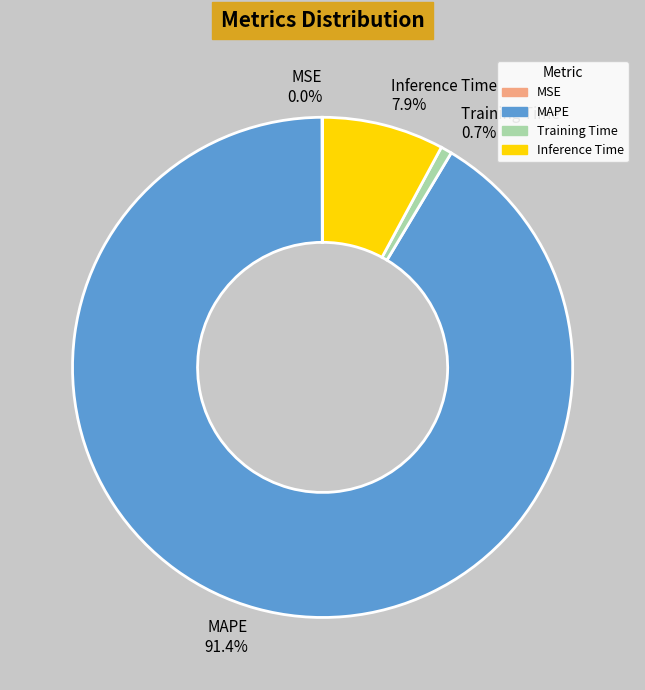

Does Training Time account for over 50% of the chart?

No